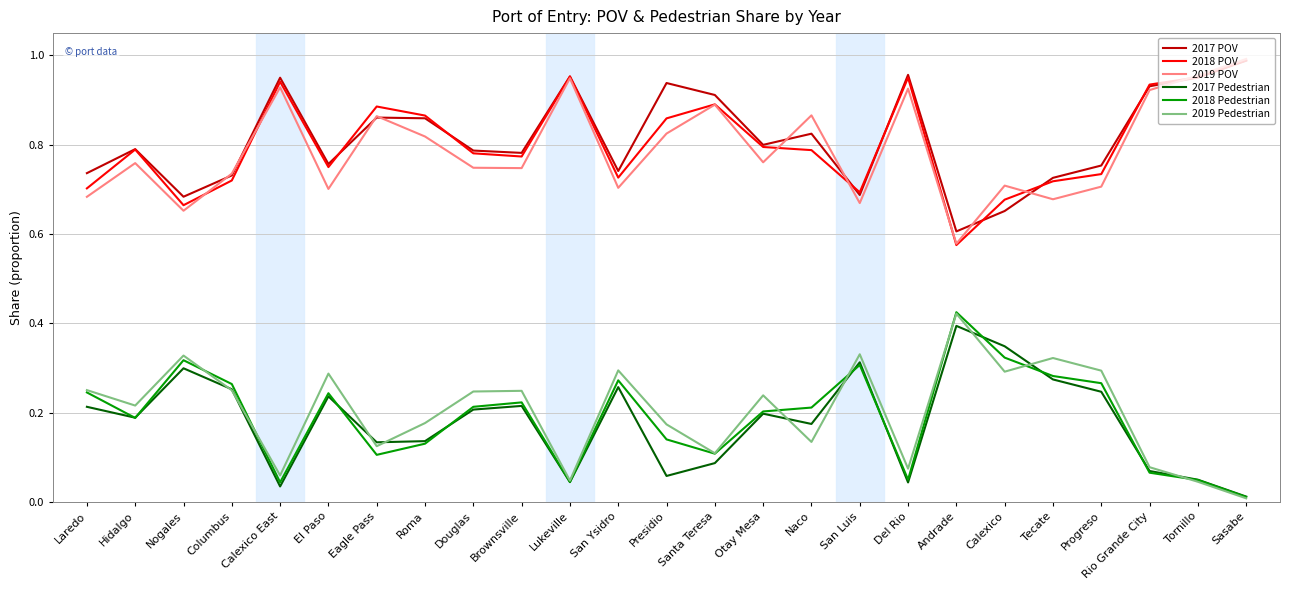

The value of 2018 POV at Laredo is 0.7. True or false?

True